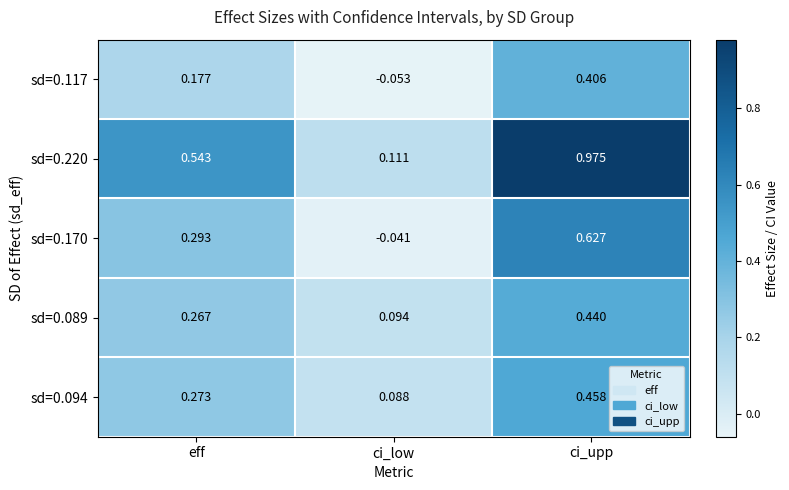

At which label is sd=0.094 closest to 0?

ci_low